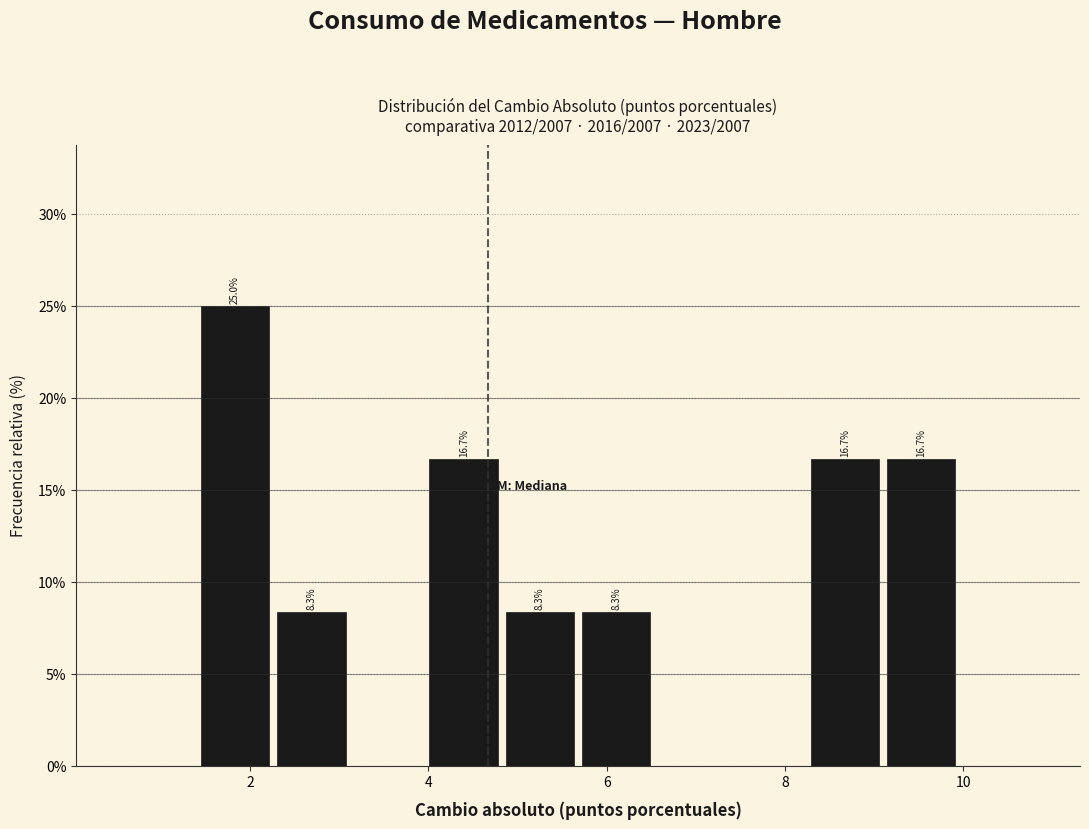

Which range on the x-axis has the tallest bar?

1.4 to 2.2